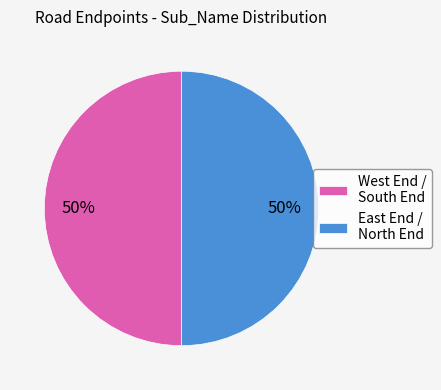

Is it true that East End / North End is 50% of the pie?

True